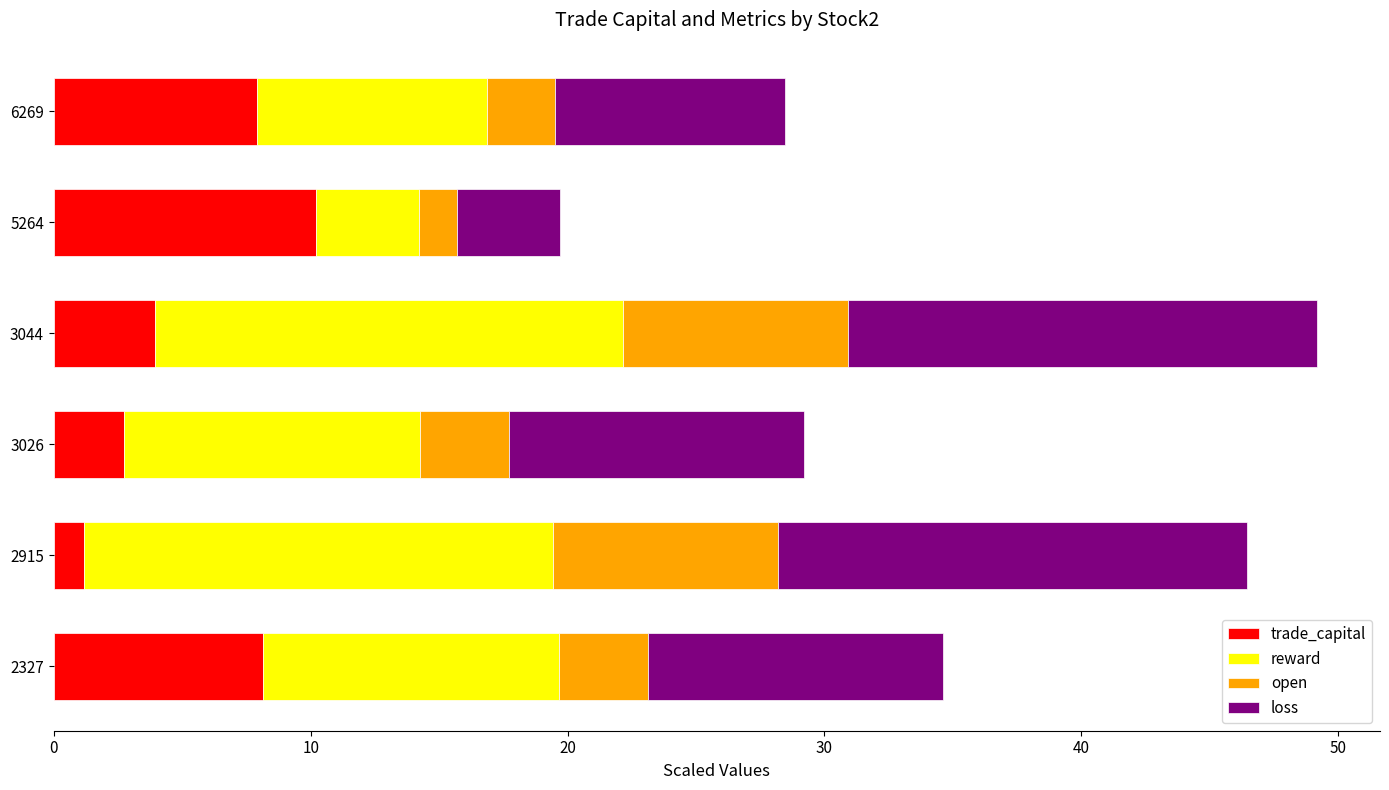

The trade_capital series shows 8.2 at 2327. True or false?

True